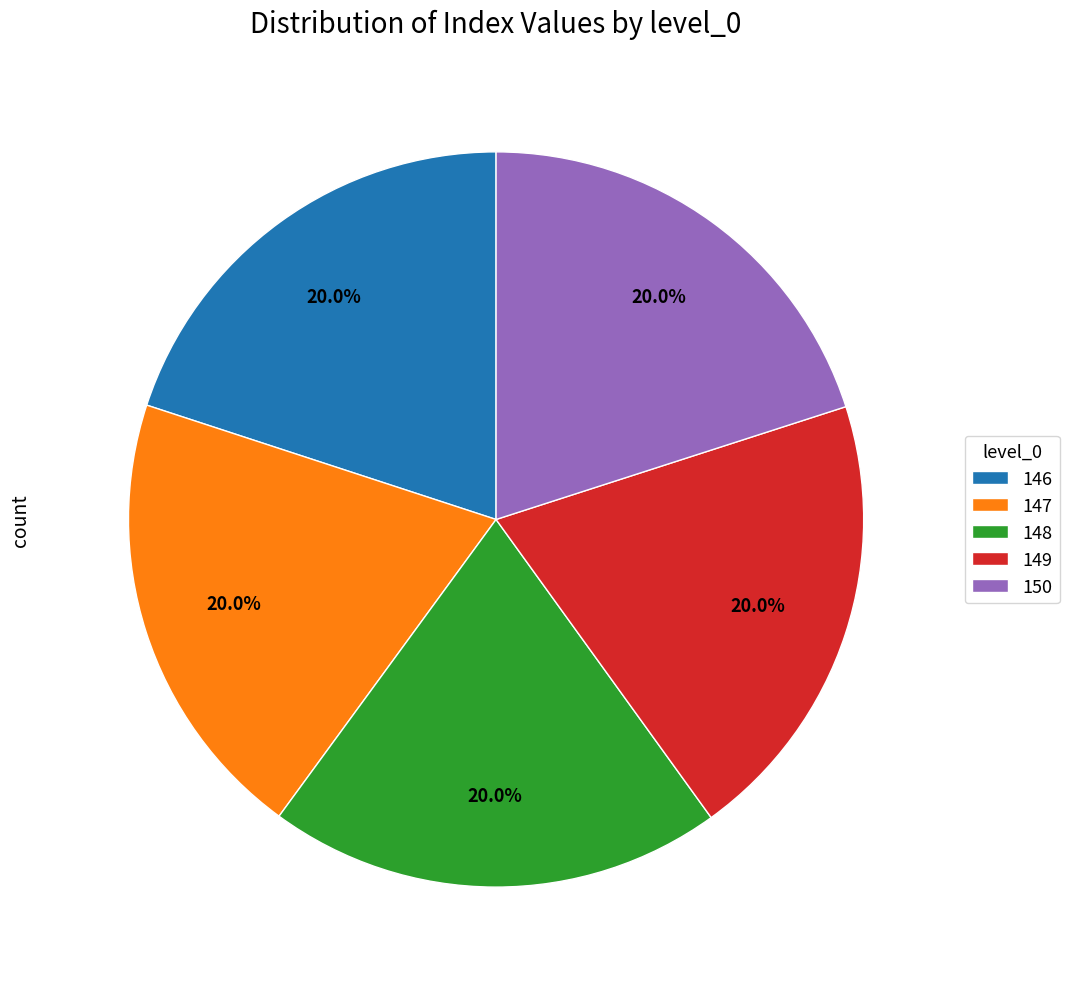

True or false: 147 accounts for 20% of the total.

True